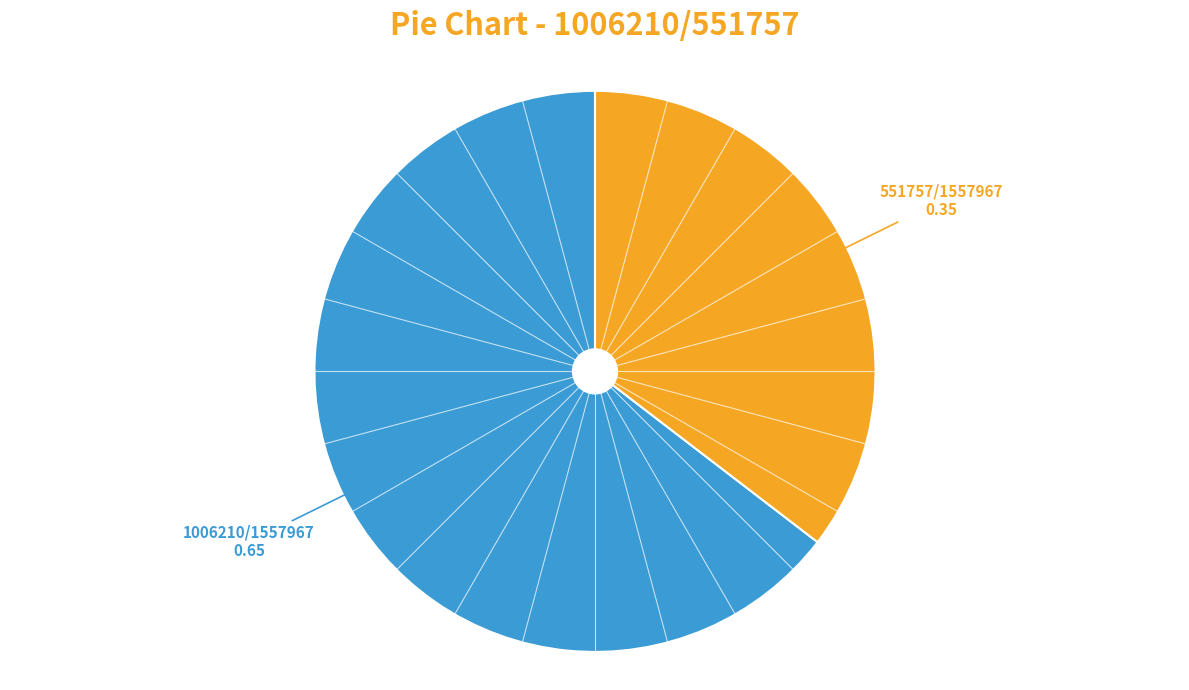

Does any single category account for the majority?

Yes